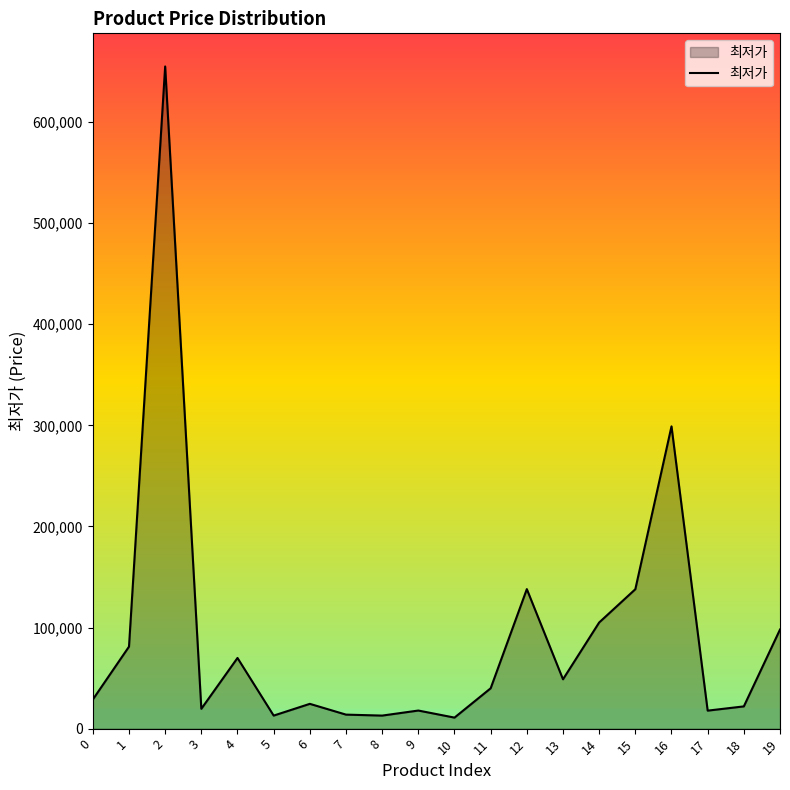

What is the smallest value displayed?

10900